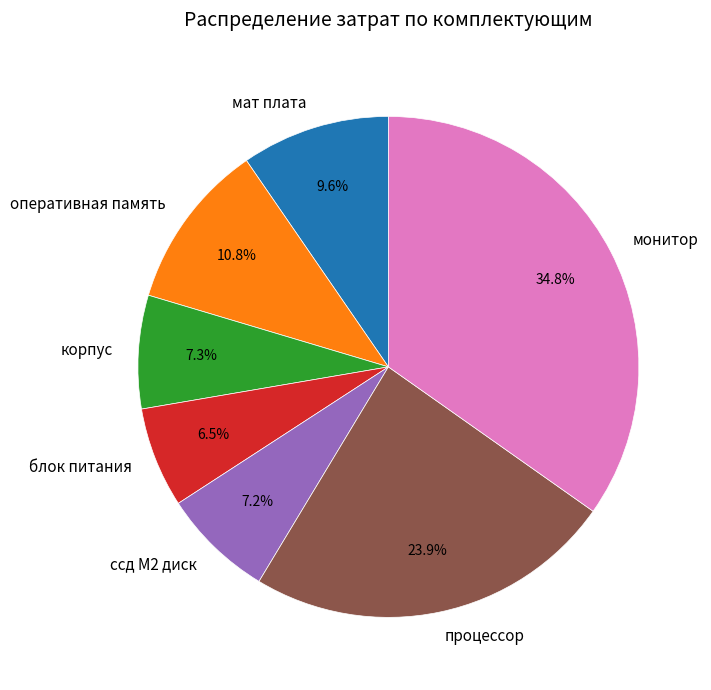

To the nearest percent, what is the difference between the largest and smallest slice percentages?

28%